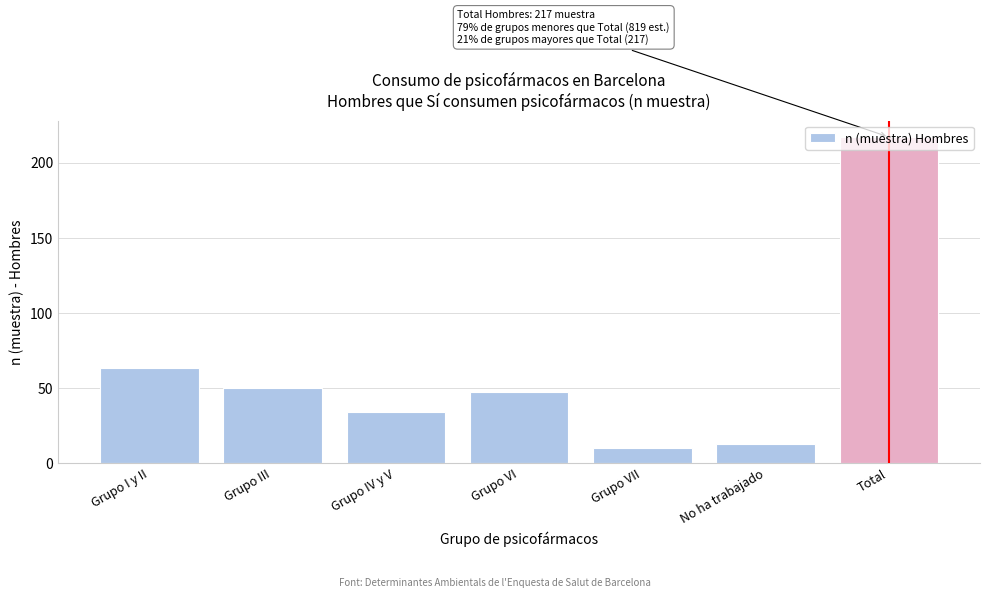

What position from the right is Grupo IV y V?

5